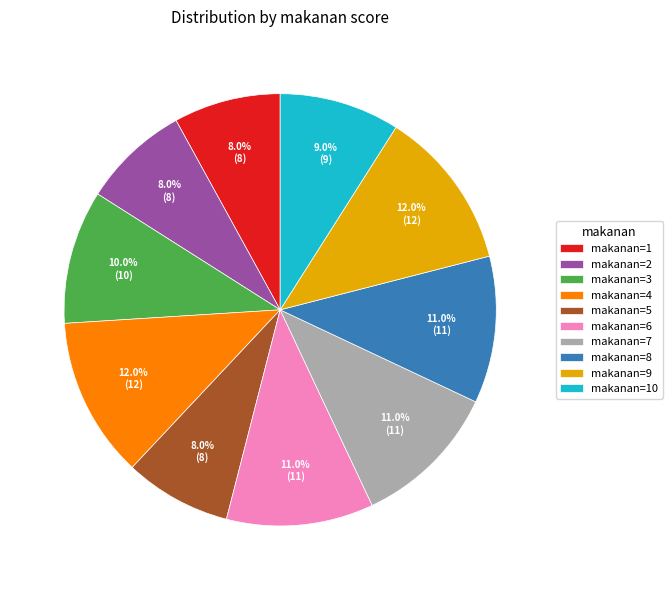

What percentage do makanan=2 and makanan=3 together represent?

18.0%